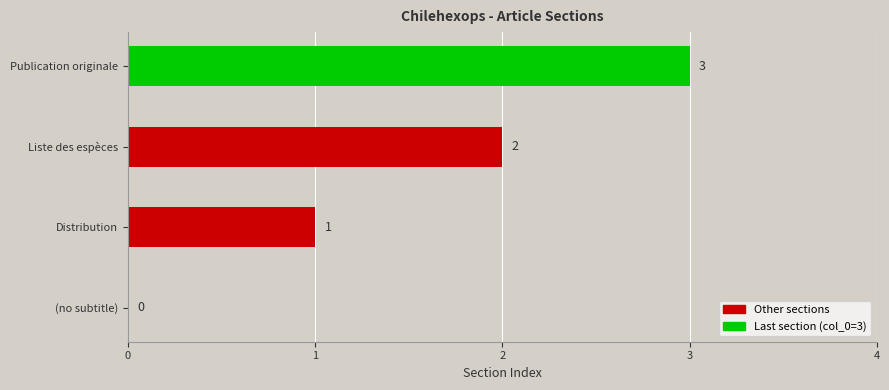

Is it true that the value at (no subtitle) is -1?

False